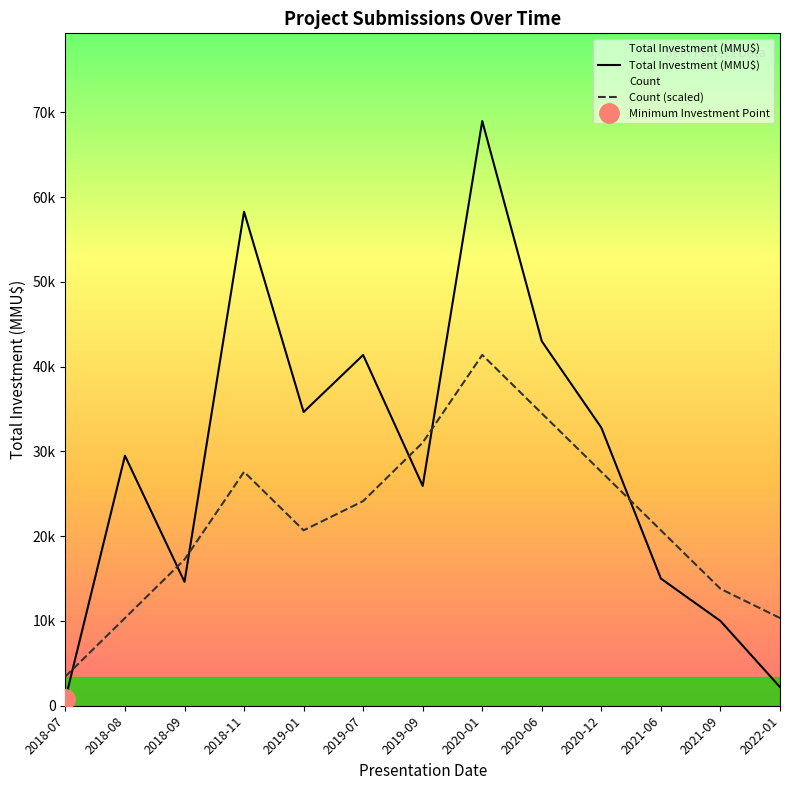

Rank the series by their maximum value, from lowest to highest.

Count, Total Investment (MMU$)